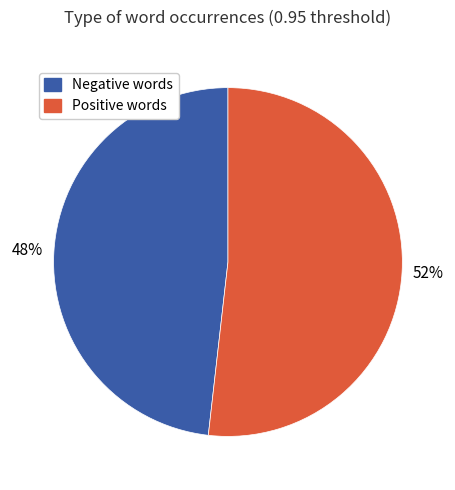

To the nearest percent, what percentage of the pie is Negative words?

48%